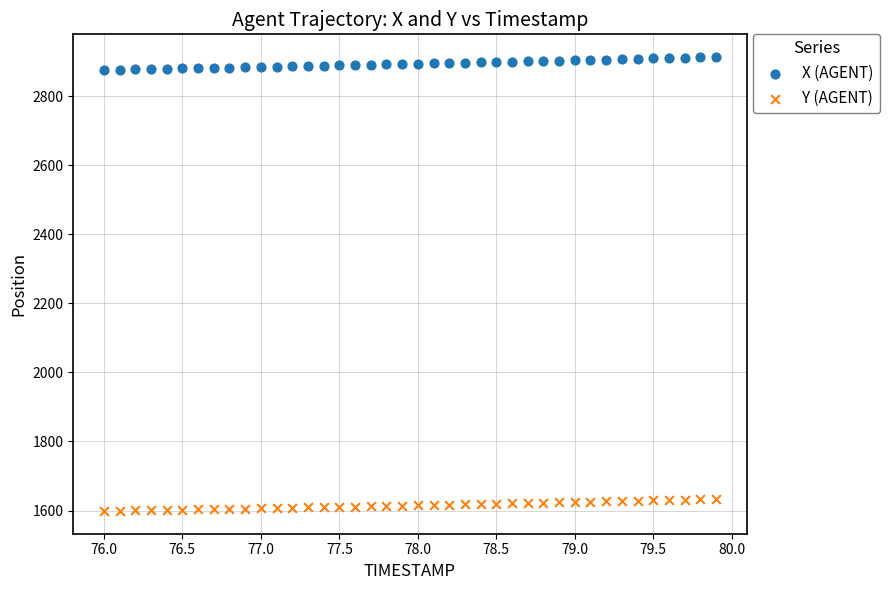

Across all data points, what is the range of X values (max minus min)?

3.9